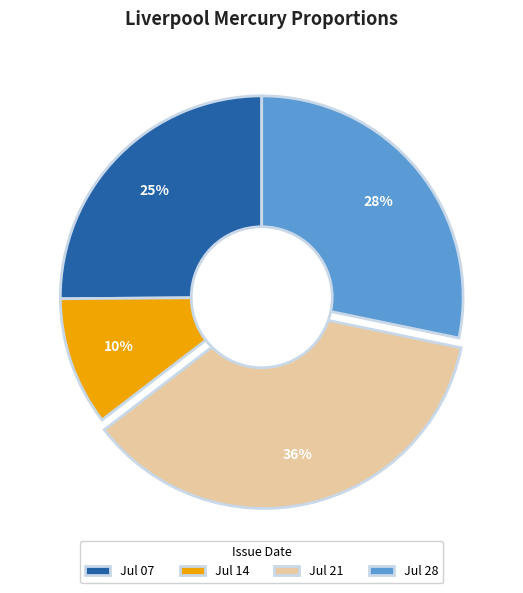

Is there a majority slice in this chart?

No